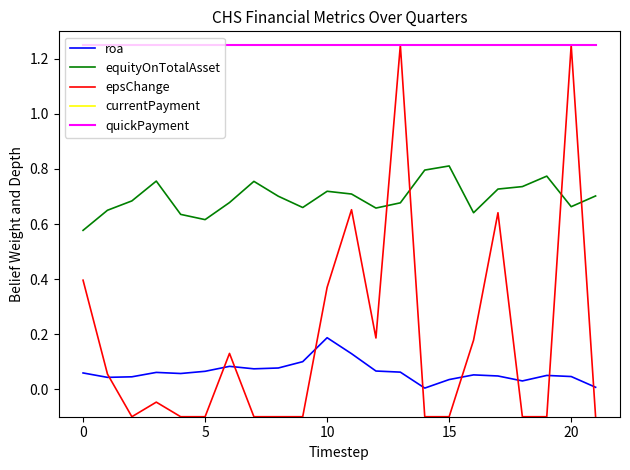

Reading left to right, what are all the values shown in this chart?

roa: 0.1	0.0	0.0	0.1	0.1	0.1	0.1	0.1	0.1	0.1	0.2	0.1	0.1	0.1	0.0	0.0	0.1	0.0	0.0	0.1	0.0	0.0
equityOnTotalAsset: 0.6	0.7	0.7	0.8	0.6	0.6	0.7	0.8	0.7	0.7	0.7	0.7	0.7	0.7	0.8	0.8	0.6	0.7	0.7	0.8	0.7	0.7
epsChange: 0.4	0.1	-0.1	-0.0	-0.1	-0.1	0.1	-0.1	-0.1	-0.1	0.4	0.7	0.2	1.2	-0.1	-0.1	0.2	0.6	-0.1	-0.1	1.2	-0.1
currentPayment: 1.2	1.2	1.2	1.2	1.2	1.2	1.2	1.2	1.2	1.2	1.2	1.2	1.2	1.2	1.2	1.2	1.2	1.2	1.2	1.2	1.2	1.2
quickPayment: 1.2	1.2	1.2	1.2	1.2	1.2	1.2	1.2	1.2	1.2	1.2	1.2	1.2	1.2	1.2	1.2	1.2	1.2	1.2	1.2	1.2	1.2